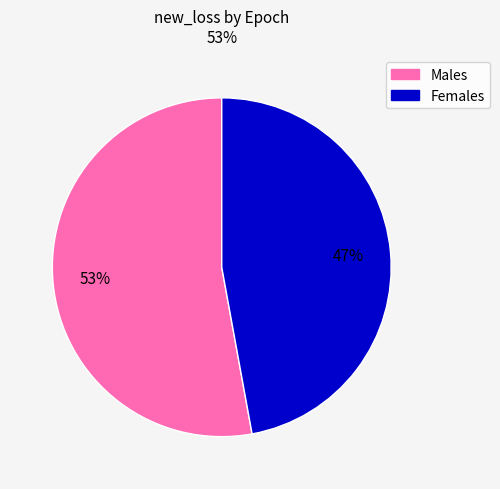

To the nearest percent, what portion does Males represent?

53%